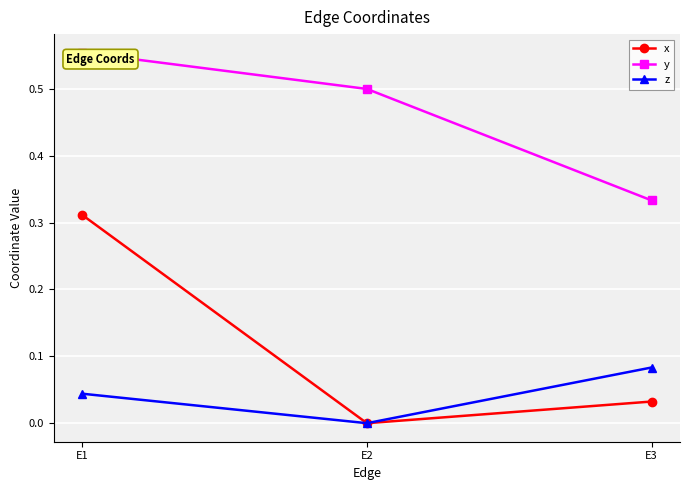

True or false: z has a value of 0.0 at E3.

False